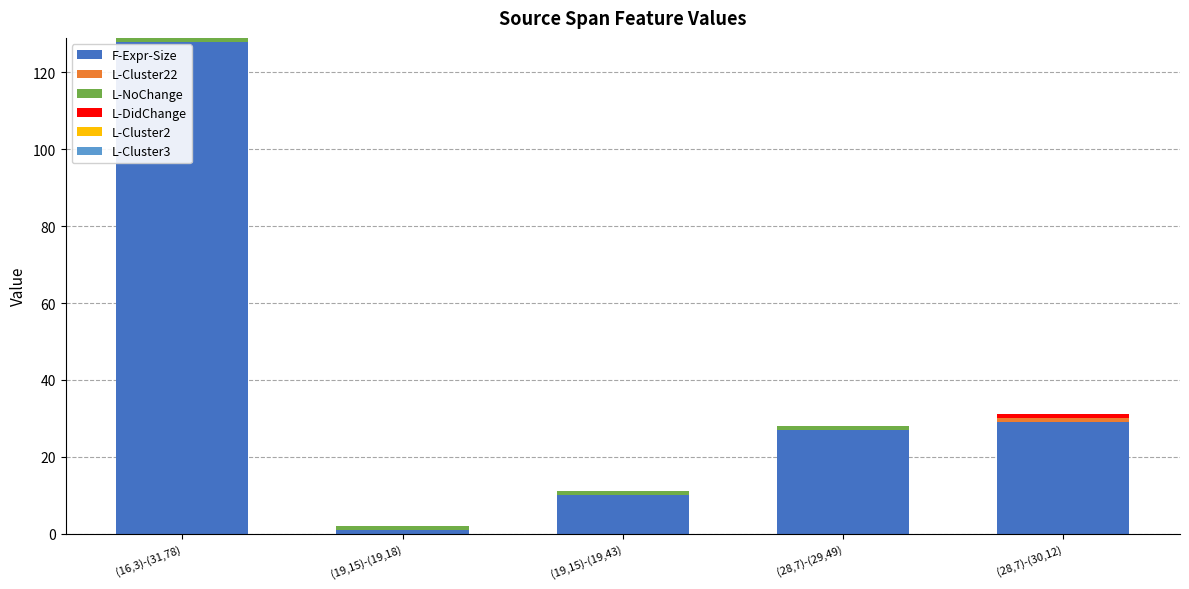

At which category is the sum across all series the highest?

(16,3)-(31,78)